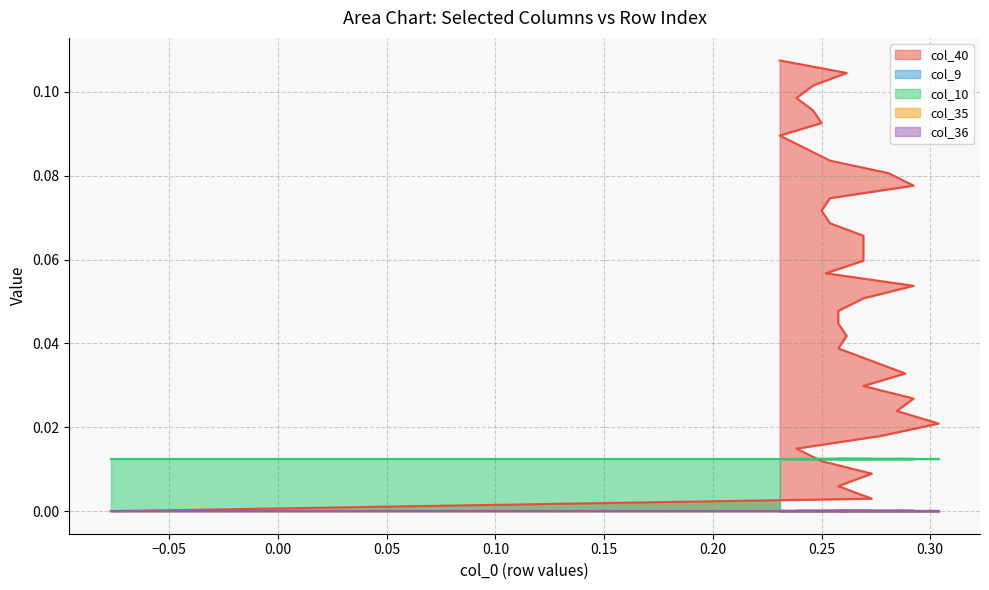

Is the value of col_10 at 11 greater than the value of col_9 at 14?

Yes